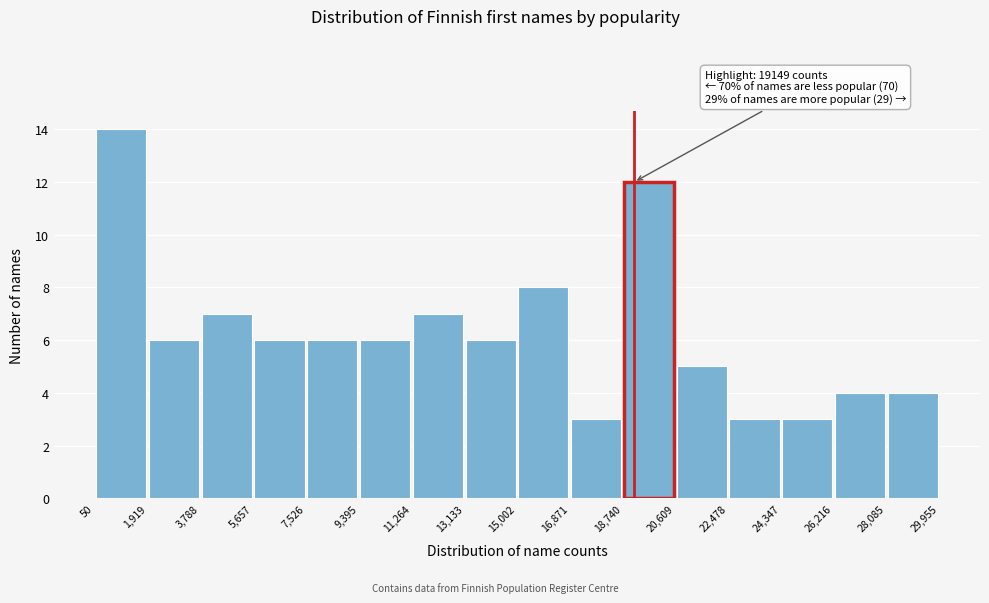

Over which range of the x-axis is the bar tallest?

50 to 1,919